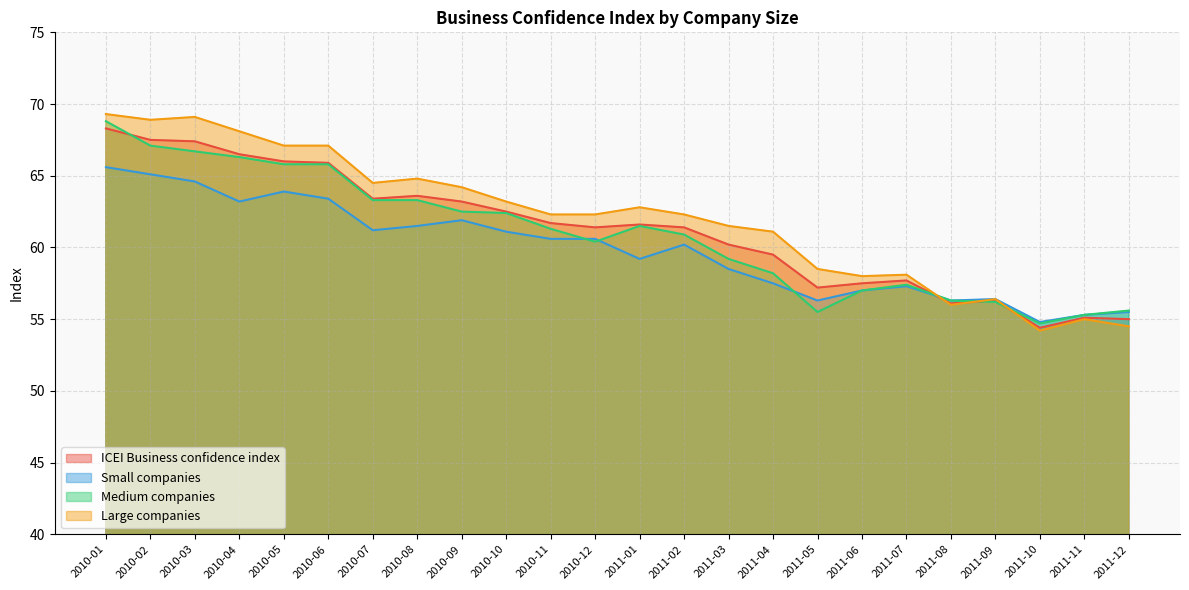

What is the sum of the Small companies values at 2011-05 and 2011-06?

113.3